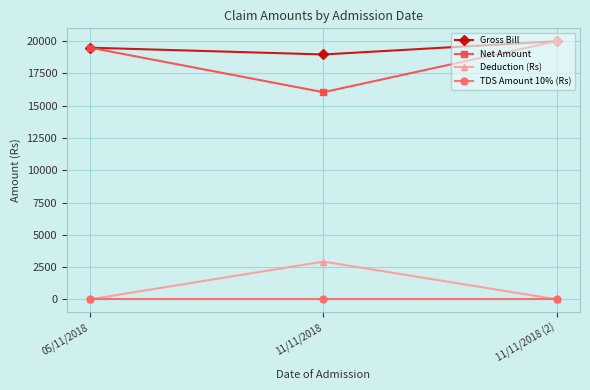

What are all the series names shown in the legend?

Gross Bill, Net Amount, Deduction (Rs), TDS Amount 10% (Rs)